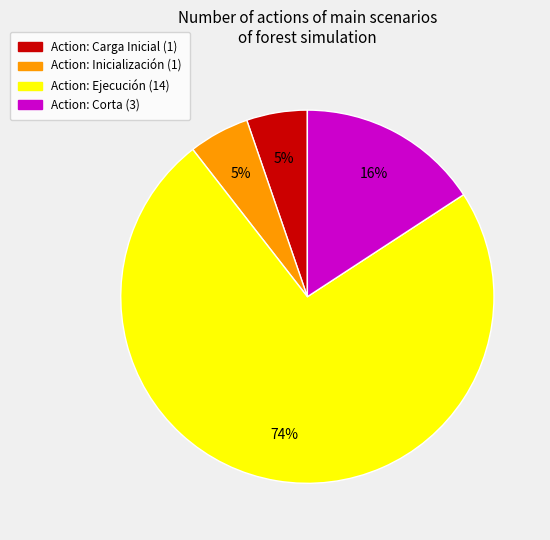

To the nearest percent, what is the average slice percentage?

25%